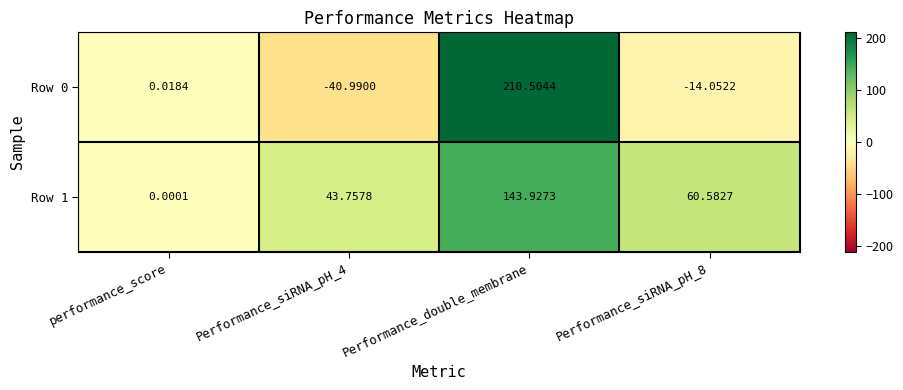

Which label corresponds to the smallest value in the chart?

Performance_siRNA_pH_4